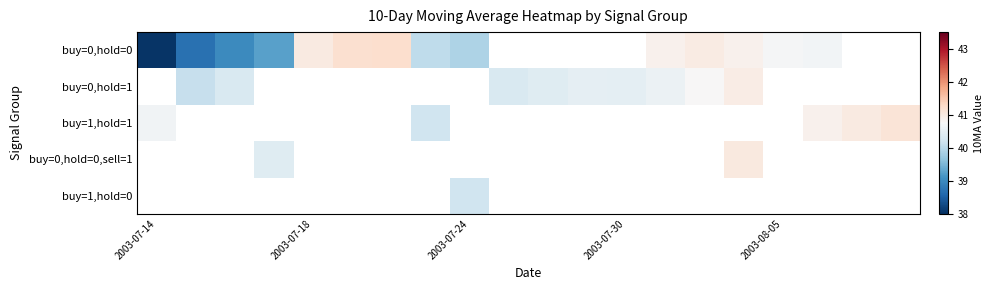

At how many categories does at least one series exceed 40?

20